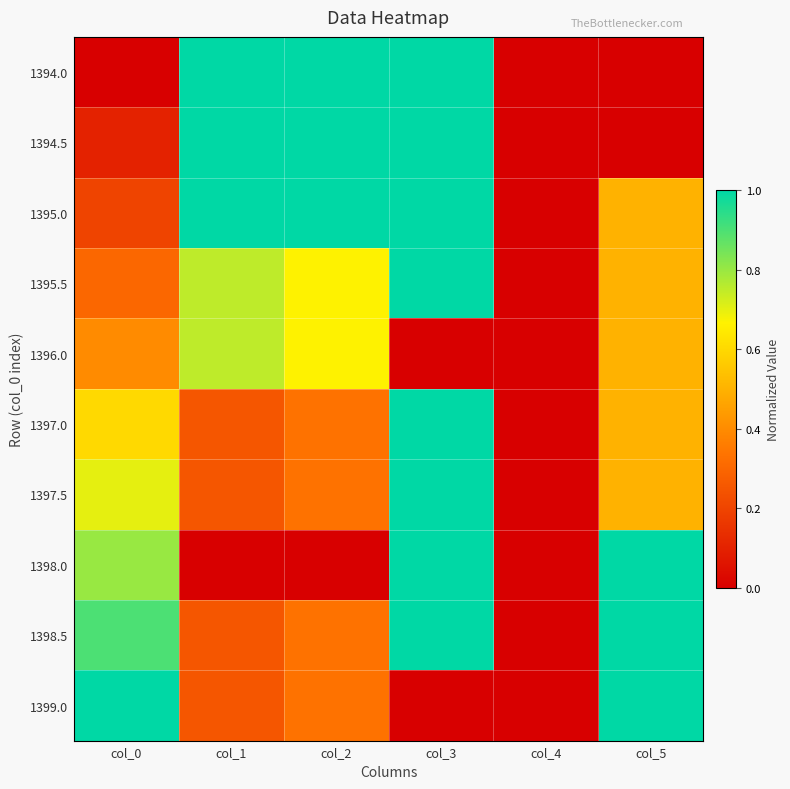

Which series has the largest range (max minus min)?

1394.0